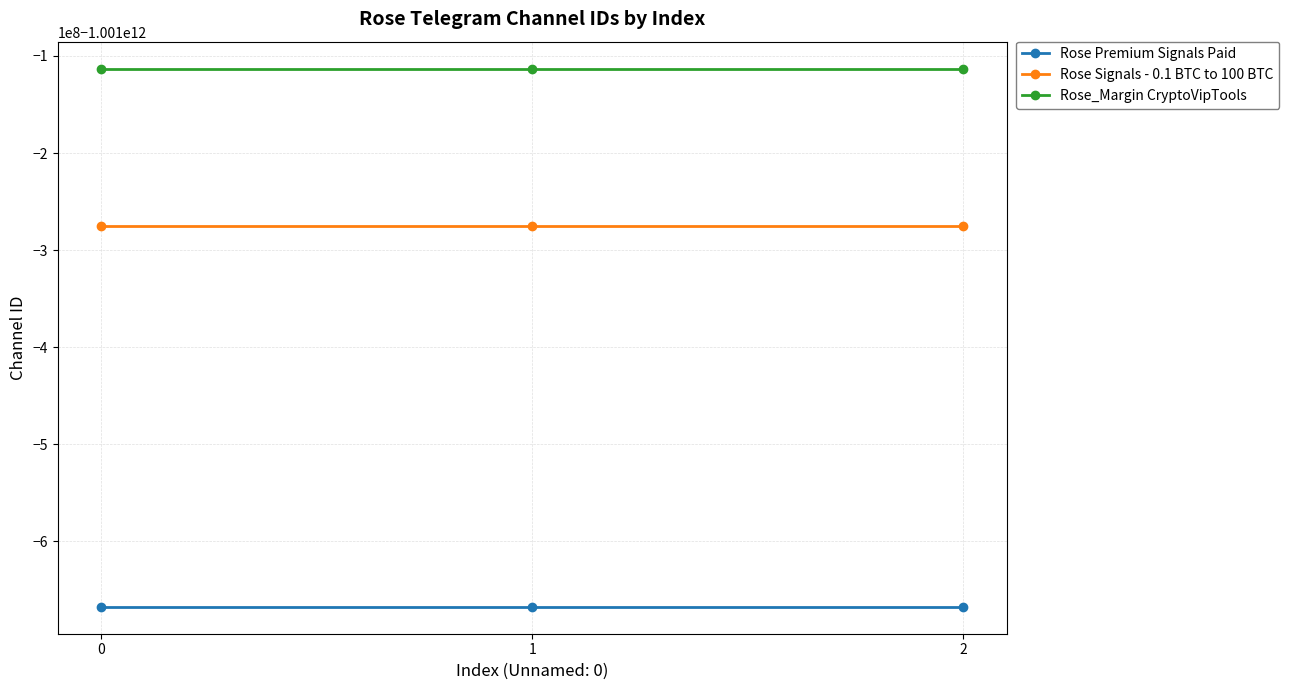

At 1, list the series in order from largest to smallest.

Rose_Margin CryptoVipTools, Rose Signals - 0.1 BTC to 100 BTC, Rose Premium Signals Paid